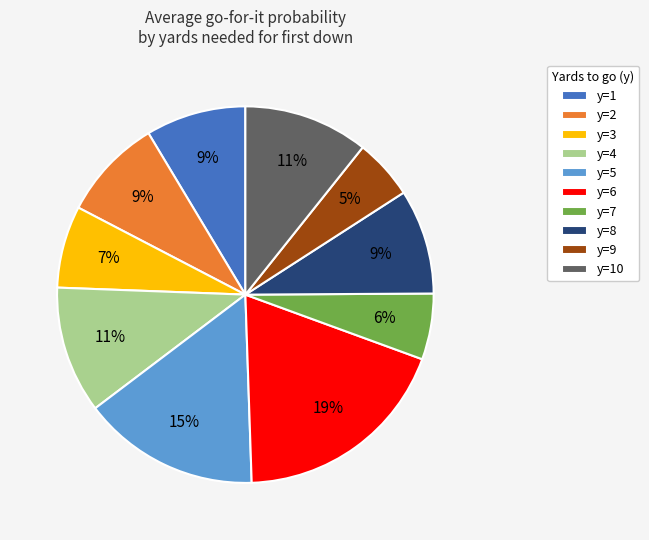

To the nearest percent, what is the difference between the largest and smallest slice percentages?

14%